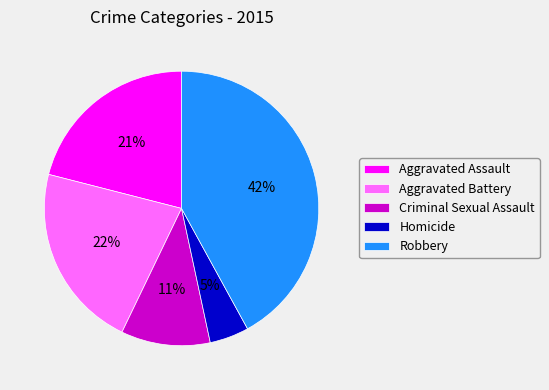

Which has a higher value, Aggravated Assault or Criminal Sexual Assault?

Aggravated Assault